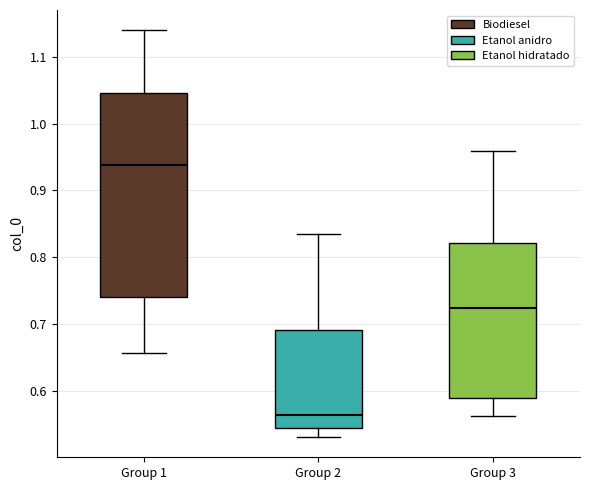

Reading left to right, transcribe this box plot: for each box, give where its median line is, the range the box spans, and where its two whiskers end, as read against the y-axis. The values are not printed on the chart, so give them approximately, as read against the axis.

Group 1: median 0.94, box 0.74 to 1.05, whiskers 0.66 to 1.14
Group 2: median 0.56, box 0.54 to 0.69, whiskers 0.53 to 0.84
Group 3: median 0.72, box 0.59 to 0.82, whiskers 0.56 to 0.96